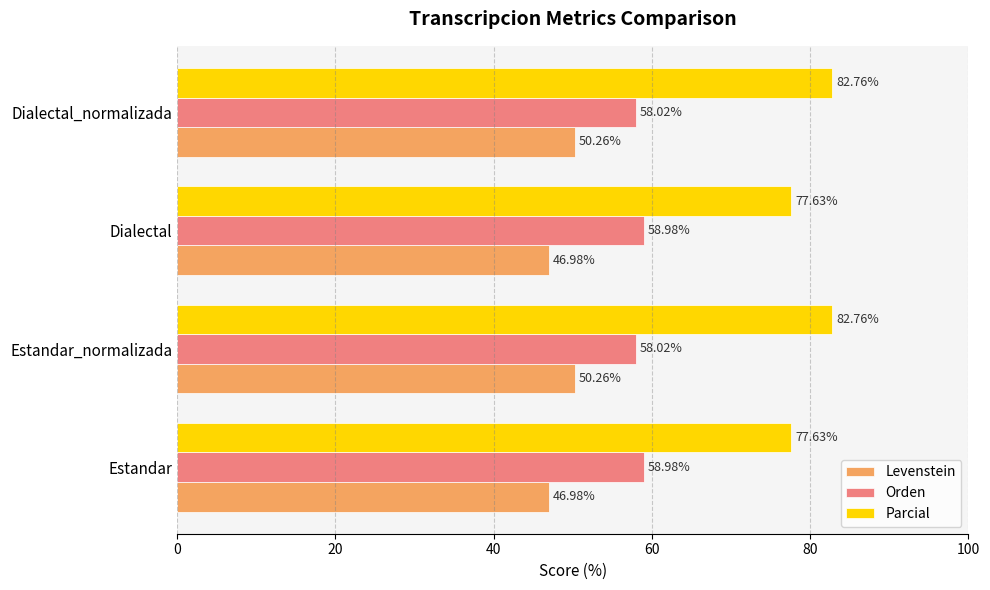

At how many categories does at least one series exceed 77?

4